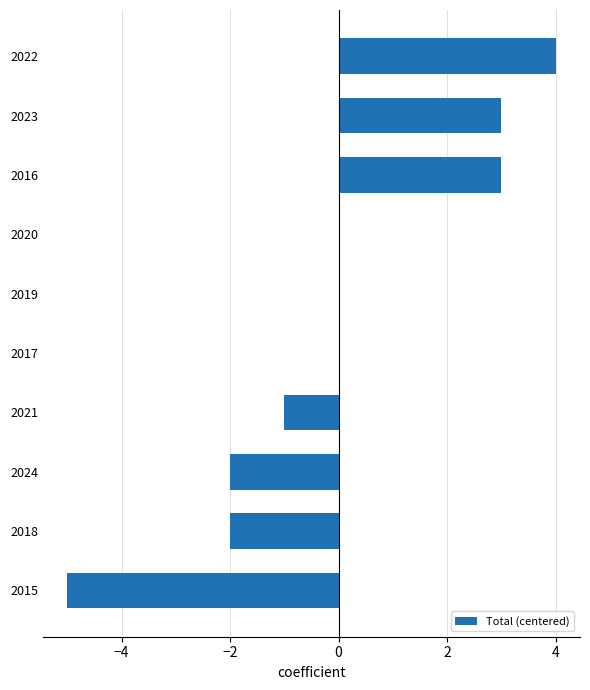

How many distinct data groups are displayed?

1